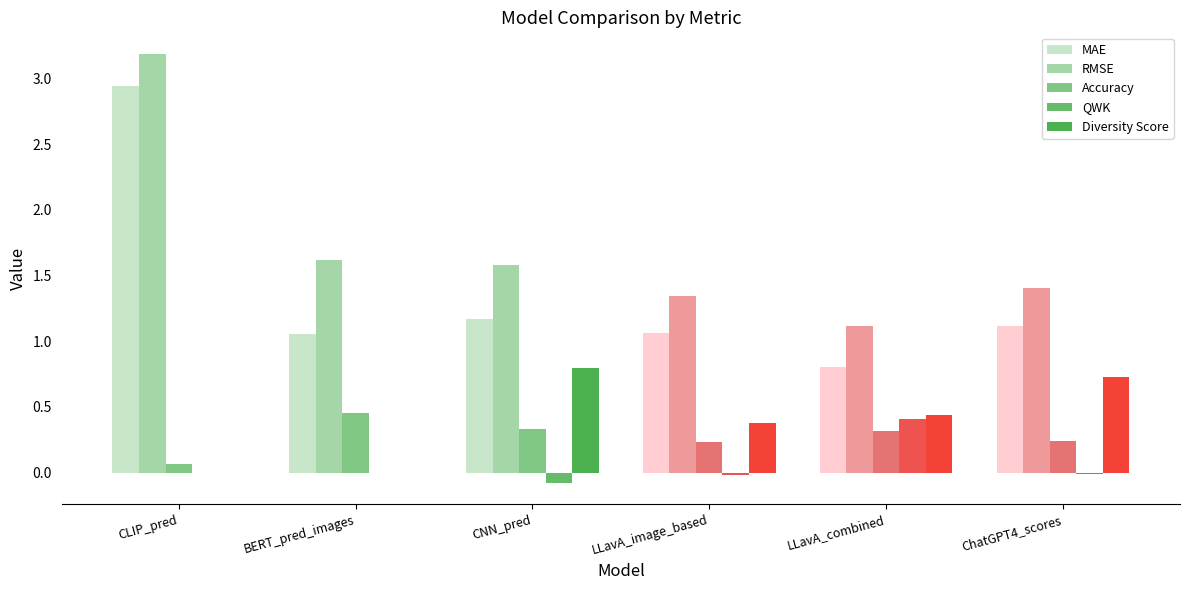

What is the average value of the Accuracy series?

0.3